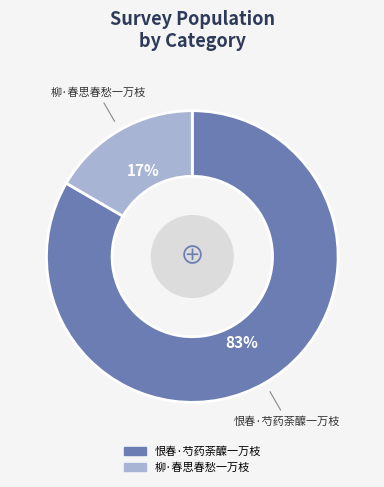

Approximately how many times larger is the value at 柳·春思春愁一万枝 compared to 恨春·芍药荼醾一万枝?

0.2